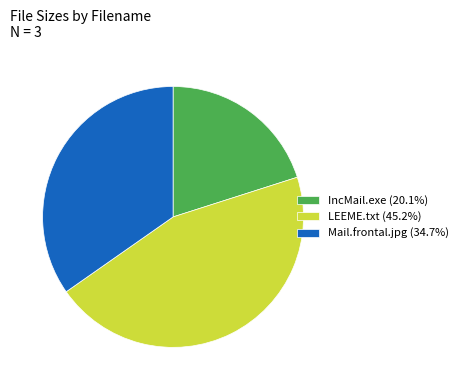

Do Mail.frontal.jpg (34.7%) and LEEME.txt (45.2%) together represent more than half of the pie?

Yes